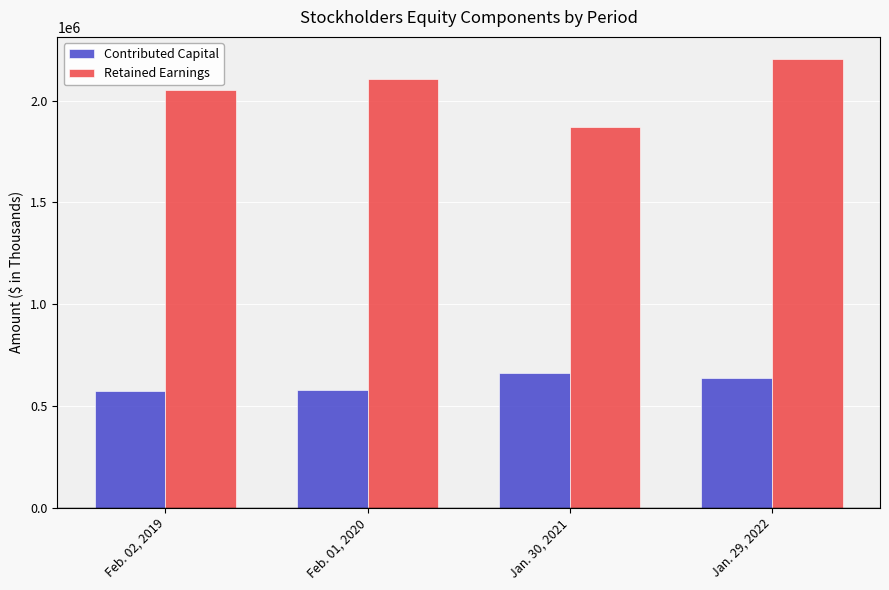

How many bars are there in total?

8